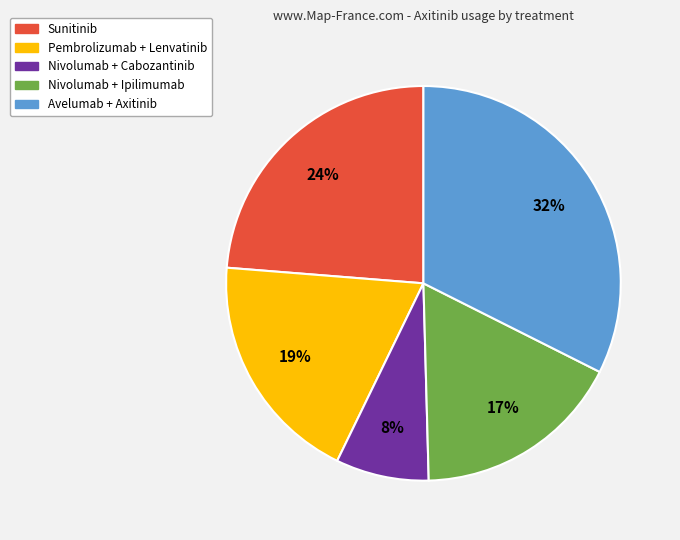

How many segments does this pie chart have?

5